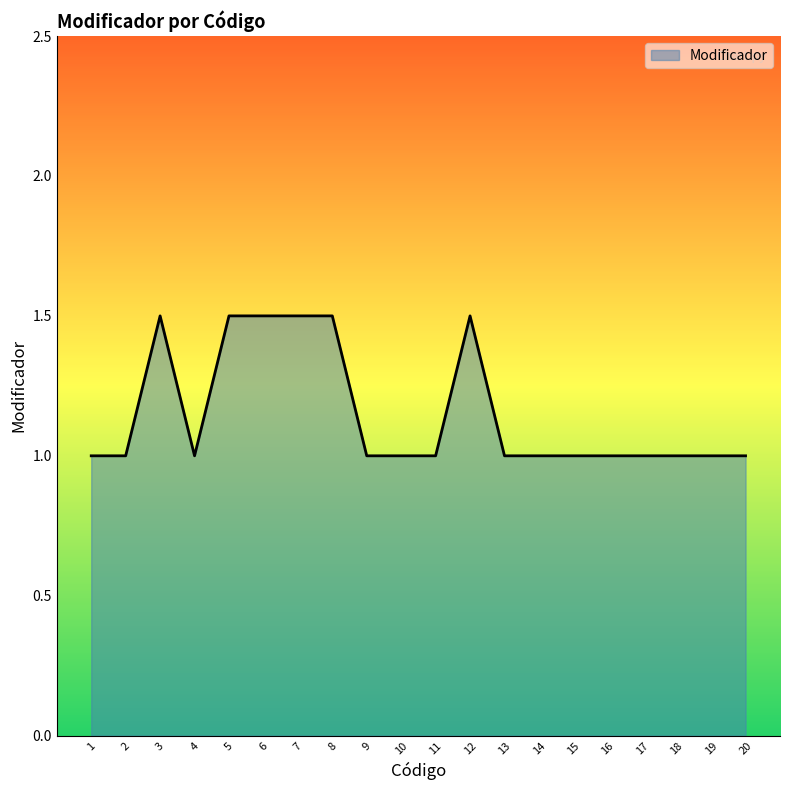

The chart shows a value of 1.0 at 8. True or false?

False